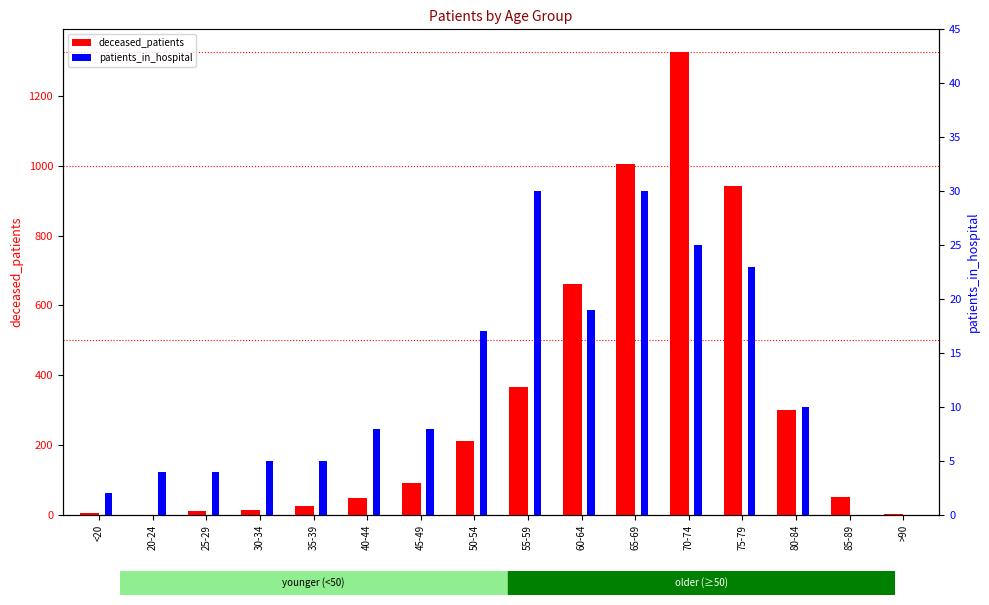

Reading left to right, transcribe all the data shown in this chart.

deceased_patients: 6	0	11	13	26	48	91	212	367	661	1004	1325	941	301	51	4
patients_in_hospital: 2	4	4	5	5	8	8	17	30	19	30	25	23	10	0	0